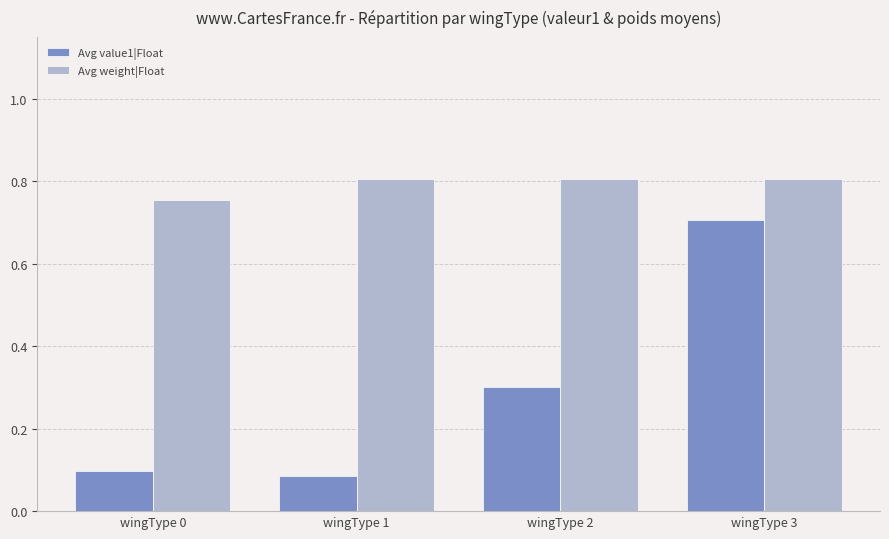

What is the maximum value for Avg value1|Float?

0.7